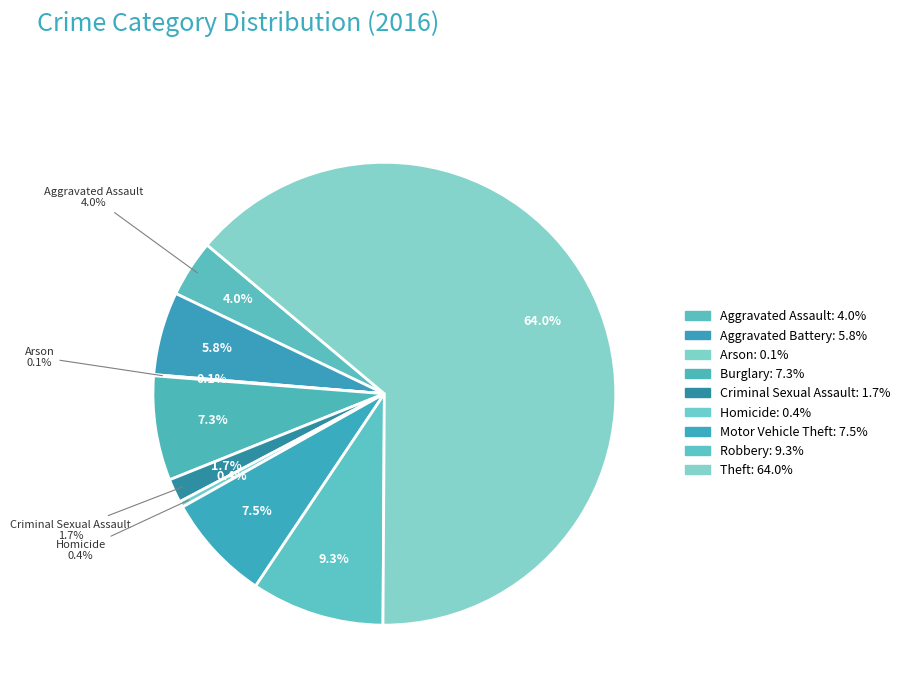

What is the total percentage of Burglary and Motor Vehicle Theft?

14.8%